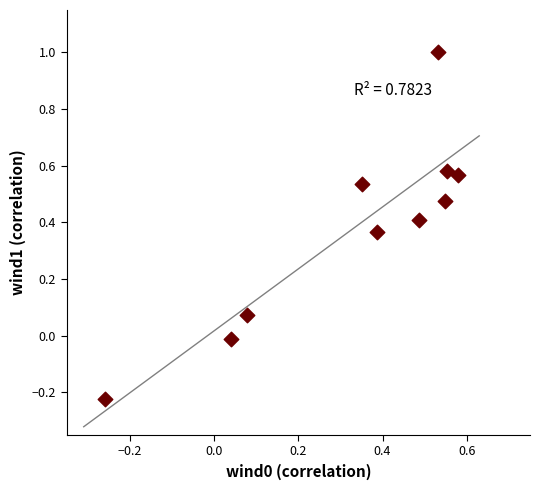

What is the average X value?

0.3